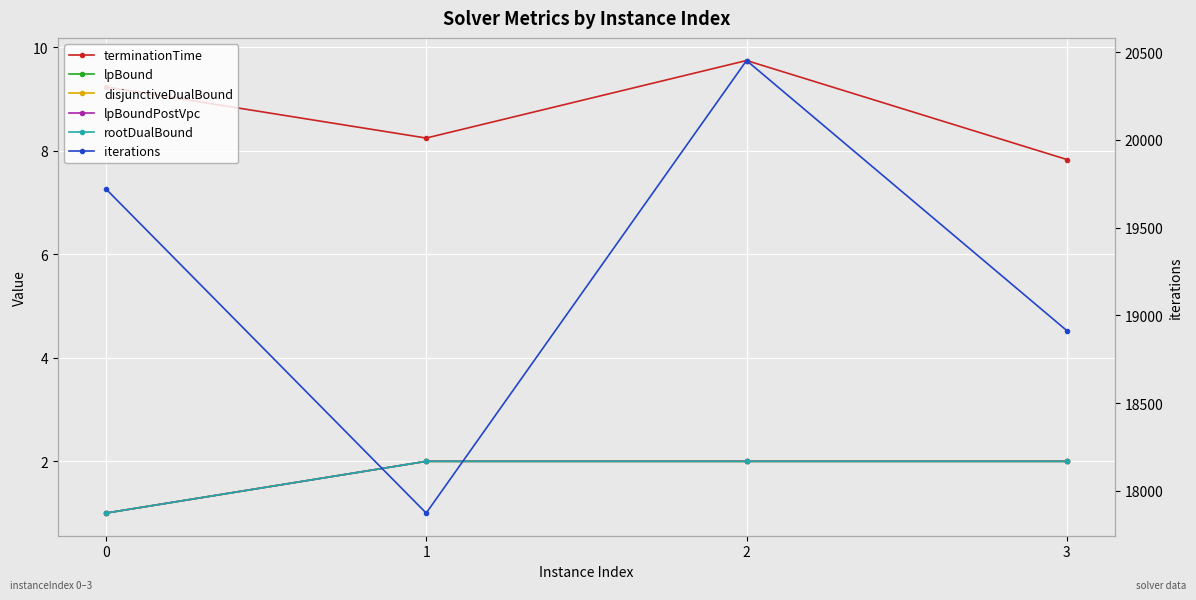

At which label does rootDualBound reach its peak?

1